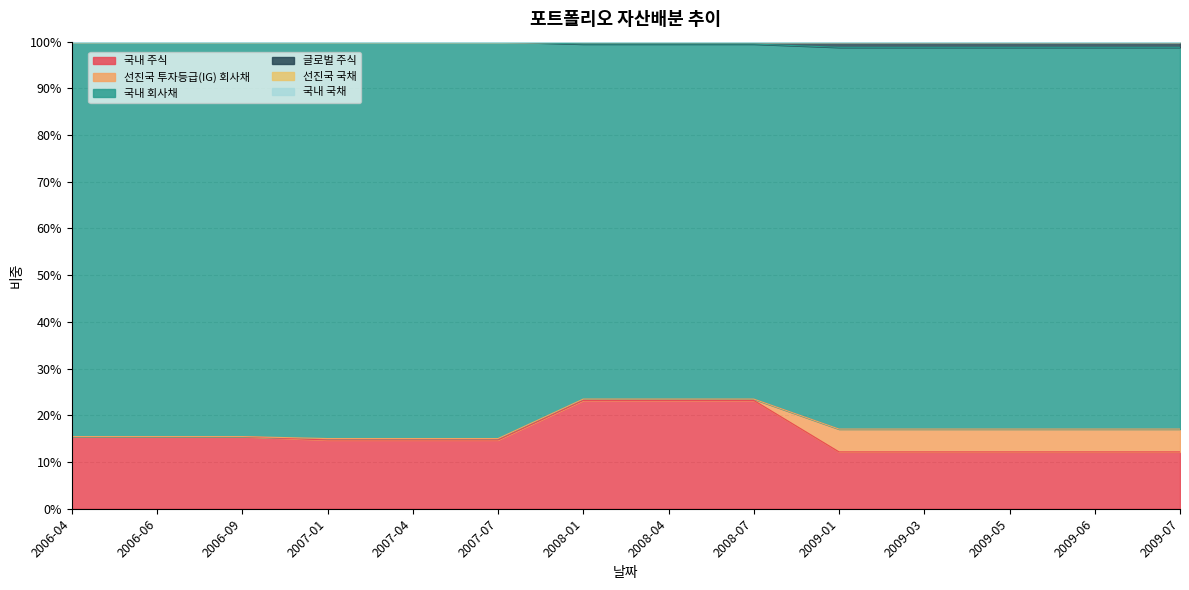

Which category has the lowest value in the 국내 회사채 series?

2007-01